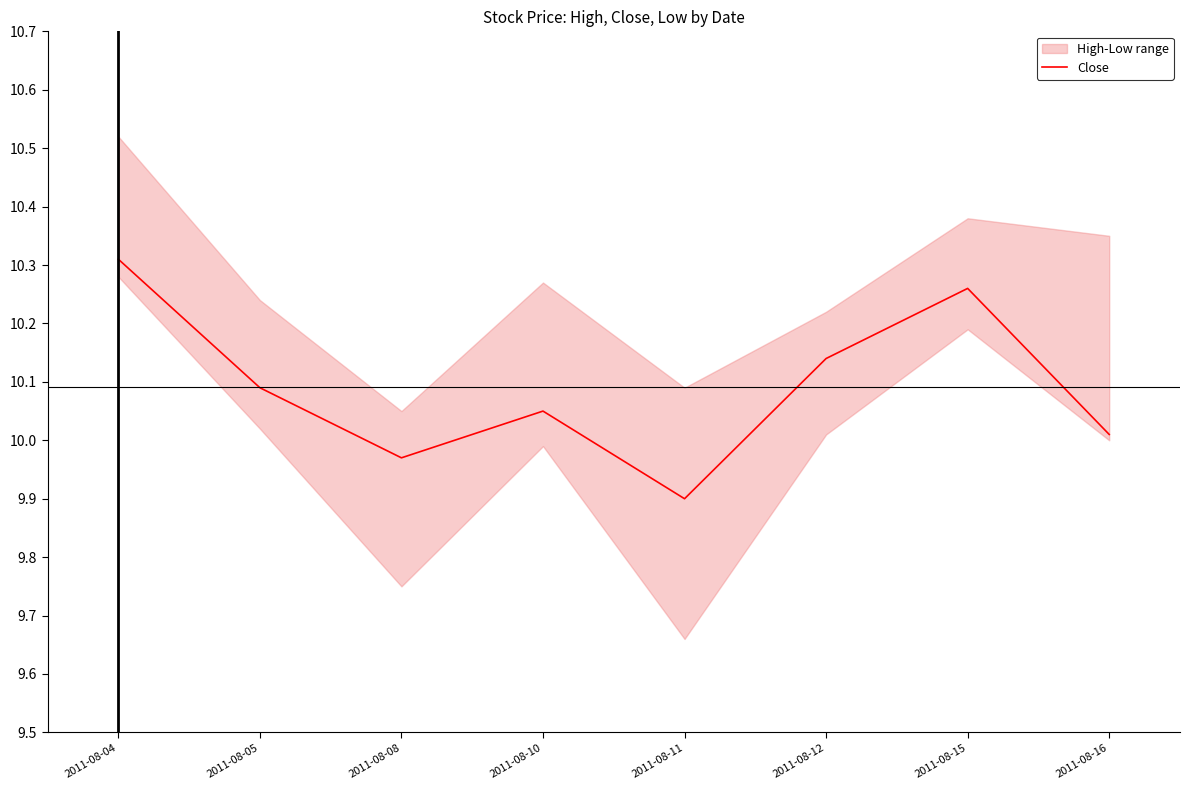

The value at 2011-08-08 is 2.2. True or false?

False